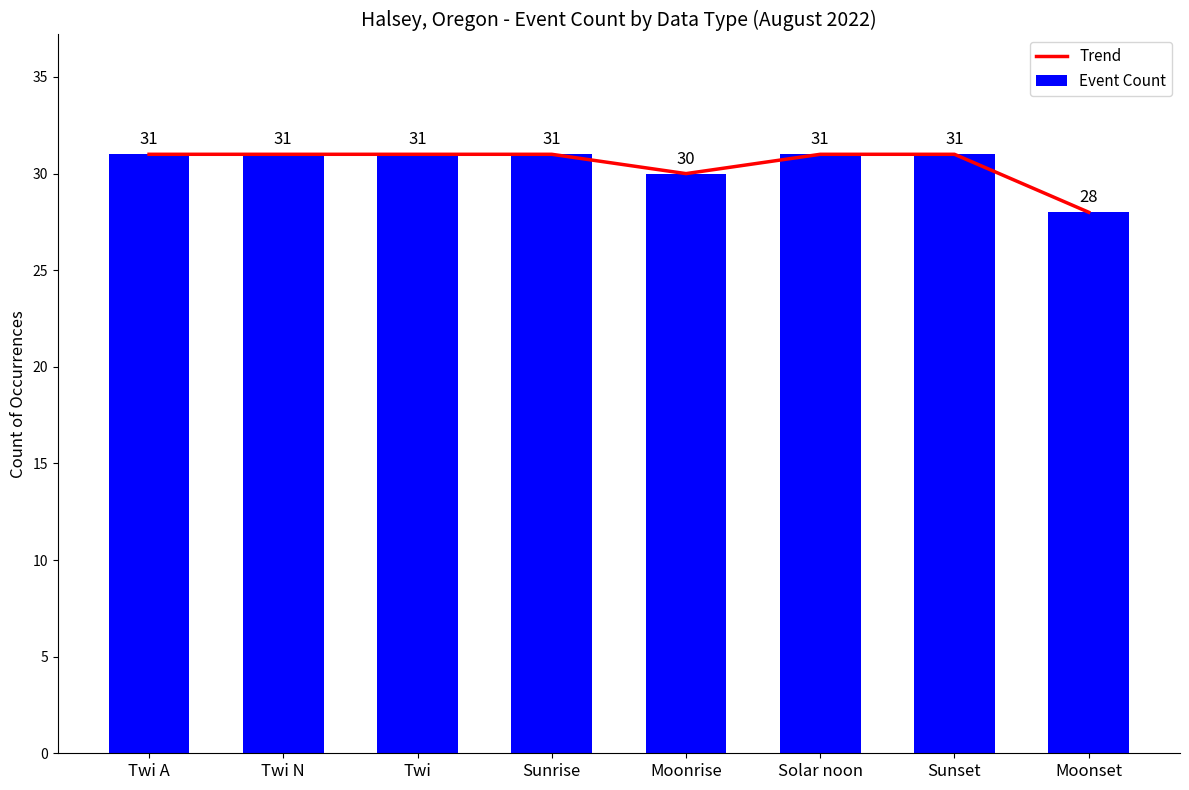

What is the total value across all series at Sunset?

62